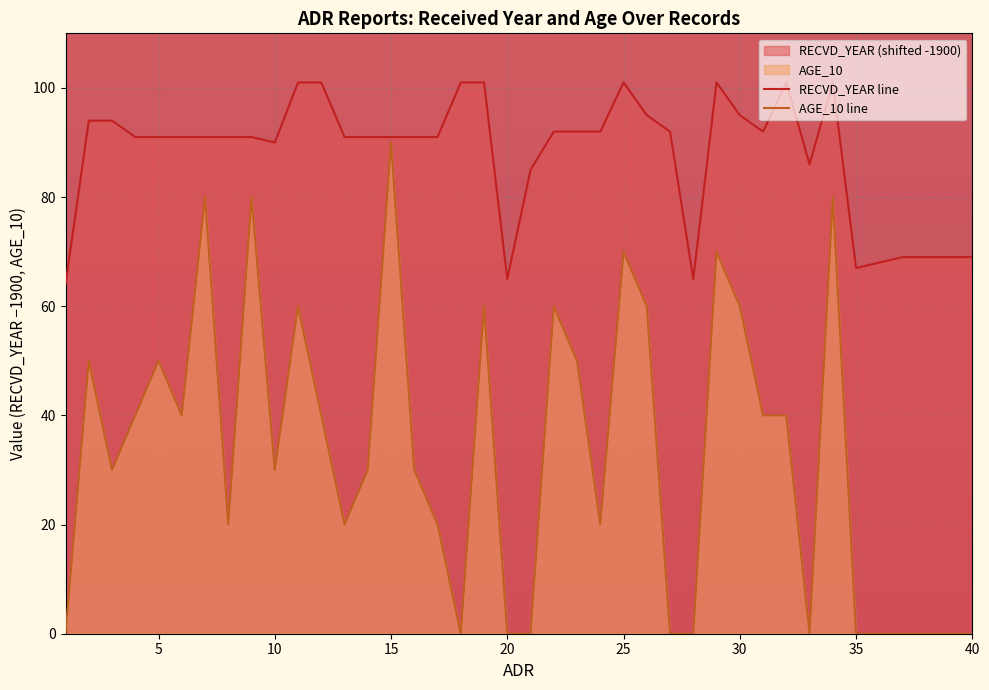

What is the highest value of the AGE_10 line series?

90